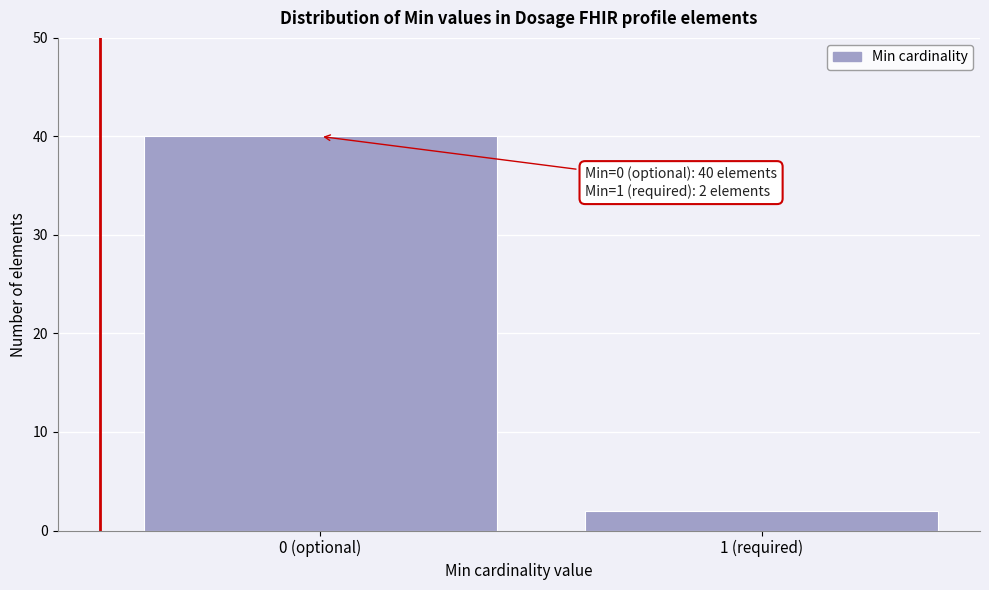

Reading right to left, extract all data points from this chart.

2	40